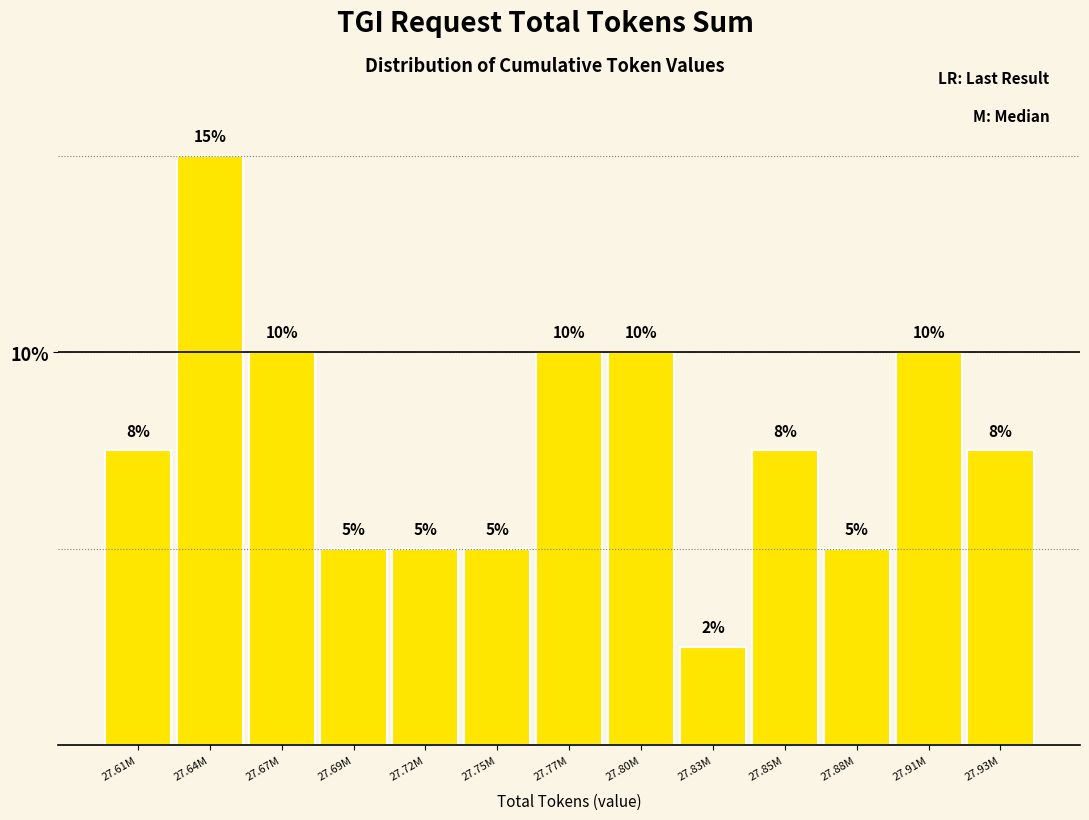

The chart shows a value of 3.7 at 27.77M. True or false?

False